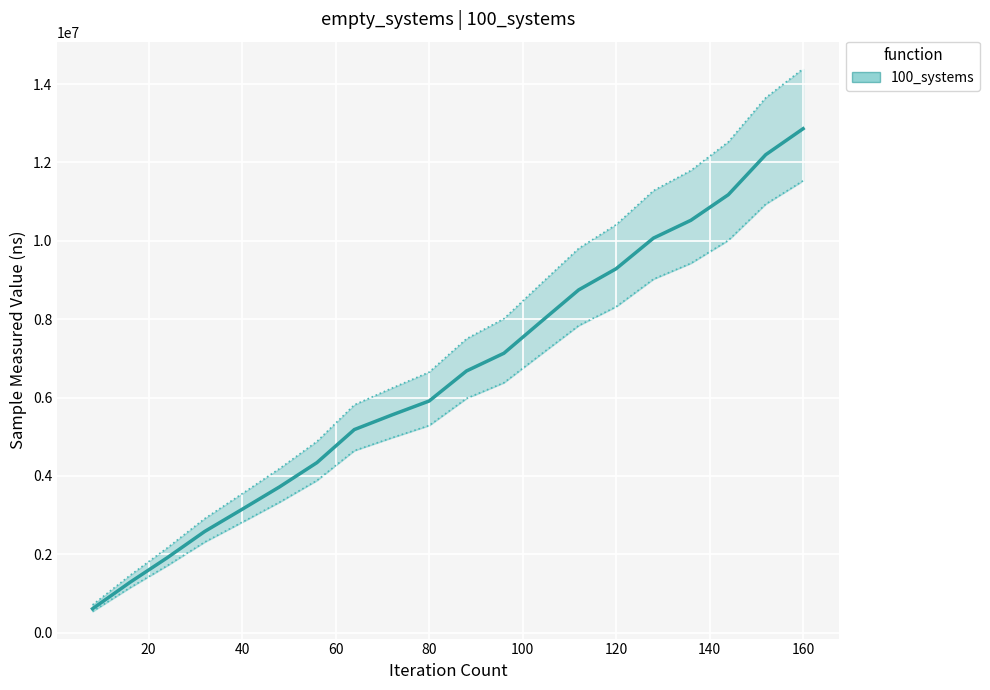

What is the value of the 1st point from the left?

608800